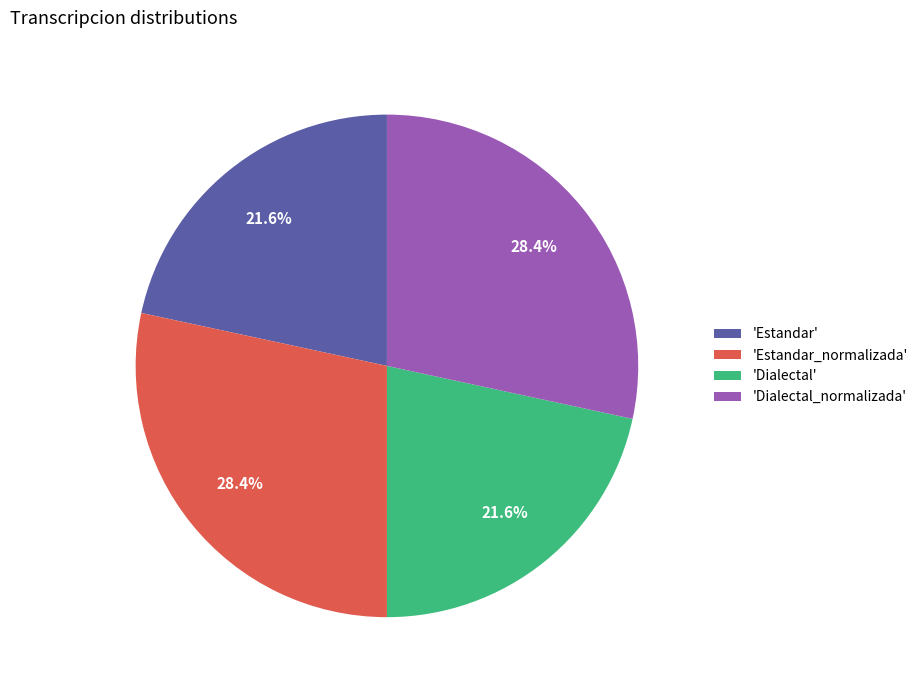

Approximately how many times larger is the value at 'Estandar_normalizada' compared to 'Dialectal'?

1.3